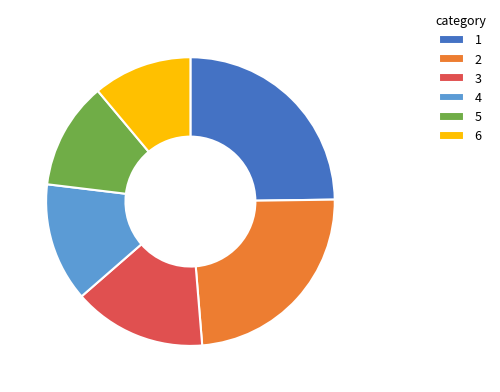

Do 1 and 5 together represent more than half of the pie?

No